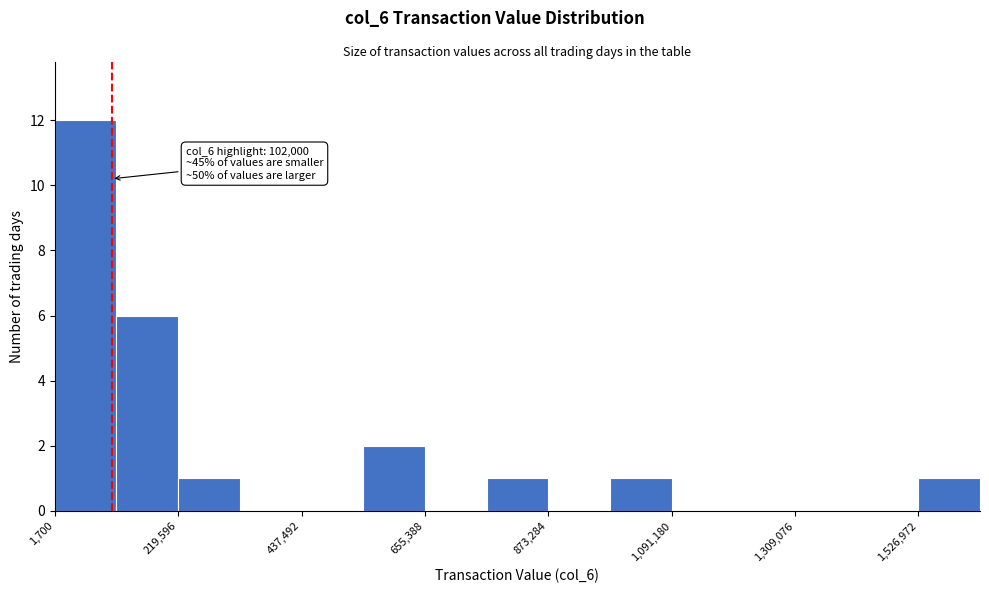

Around what value on the x-axis is the tallest bar? Give the approximate position of its centre, as read against the axis.

50000